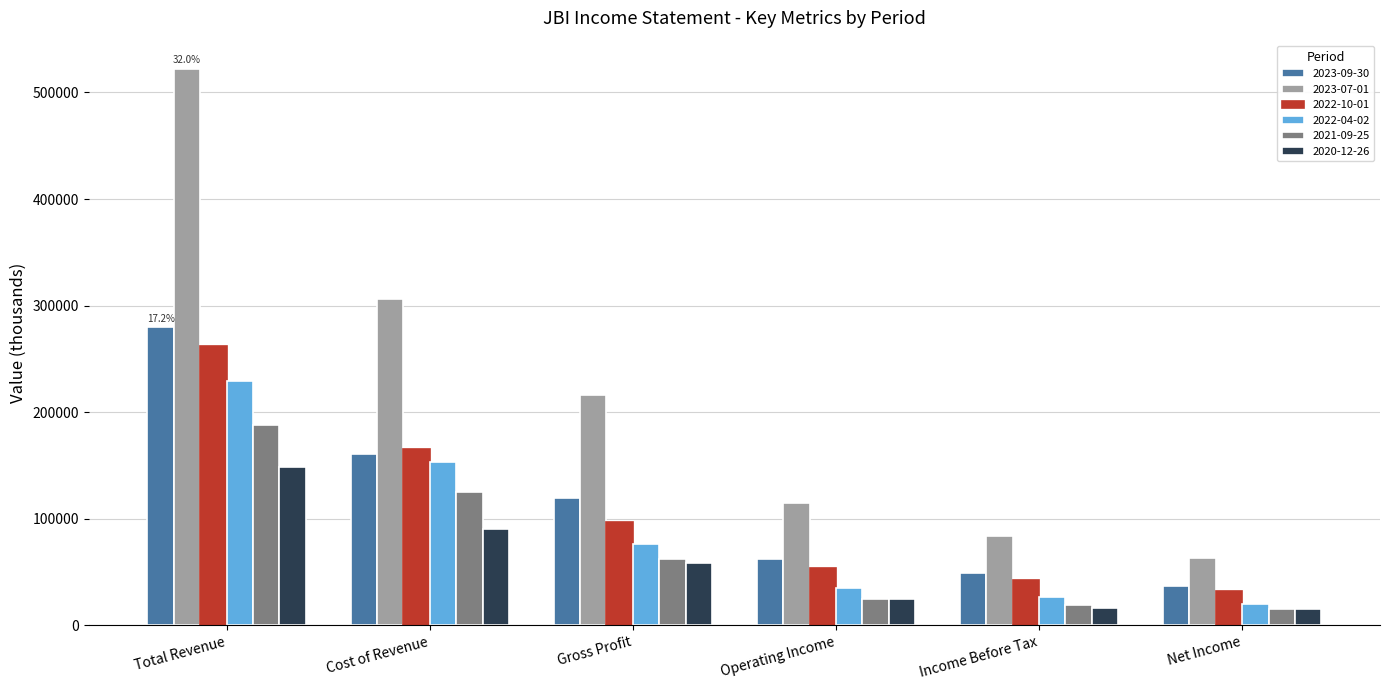

List the series in order of their peak value, highest first.

2023-07-01, 2023-09-30, 2022-10-01, 2022-04-02, 2021-09-25, 2020-12-26